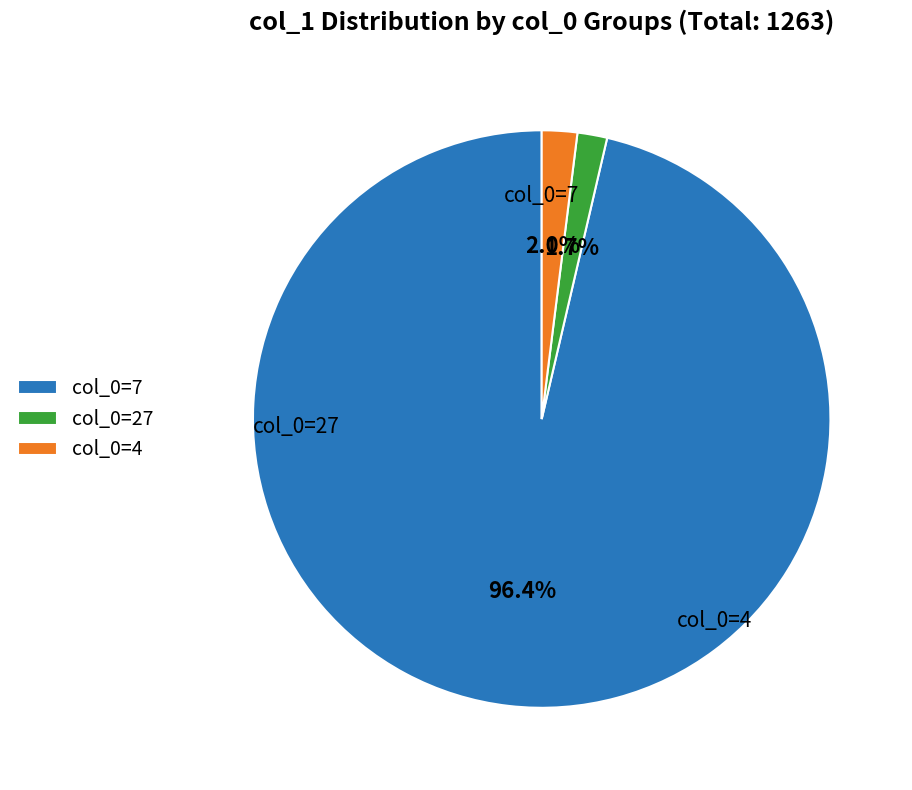

Which has a higher value, col_0=27 or col_0=7?

col_0=7